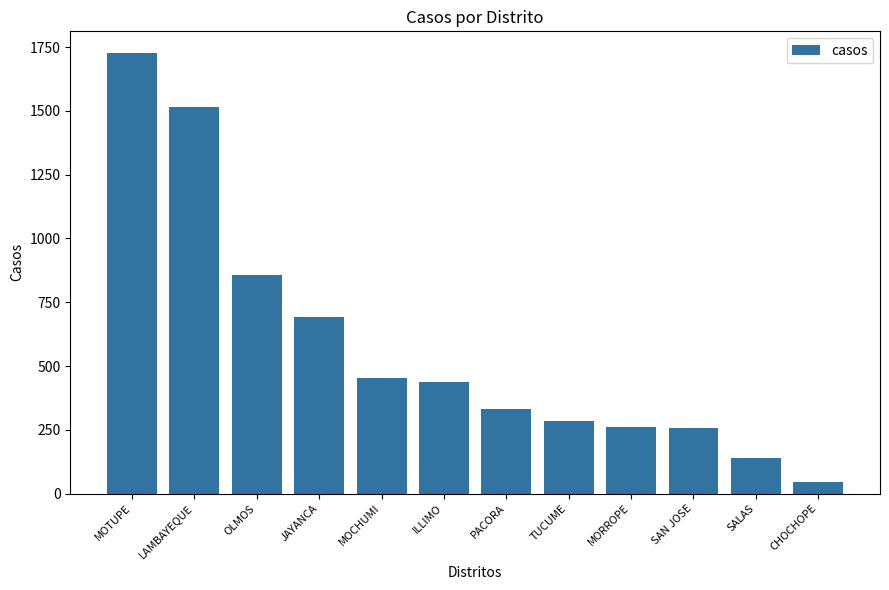

Where does the data first go above 437?

MOTUPE